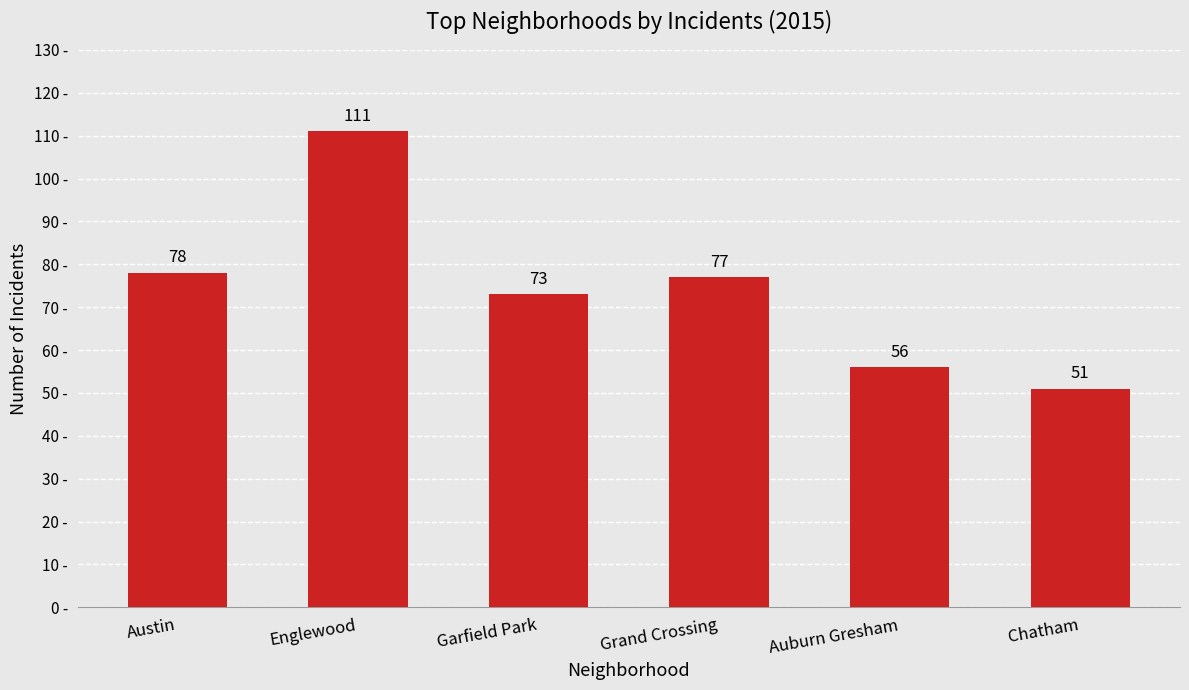

Where is the data nearest to the value 81?

Austin